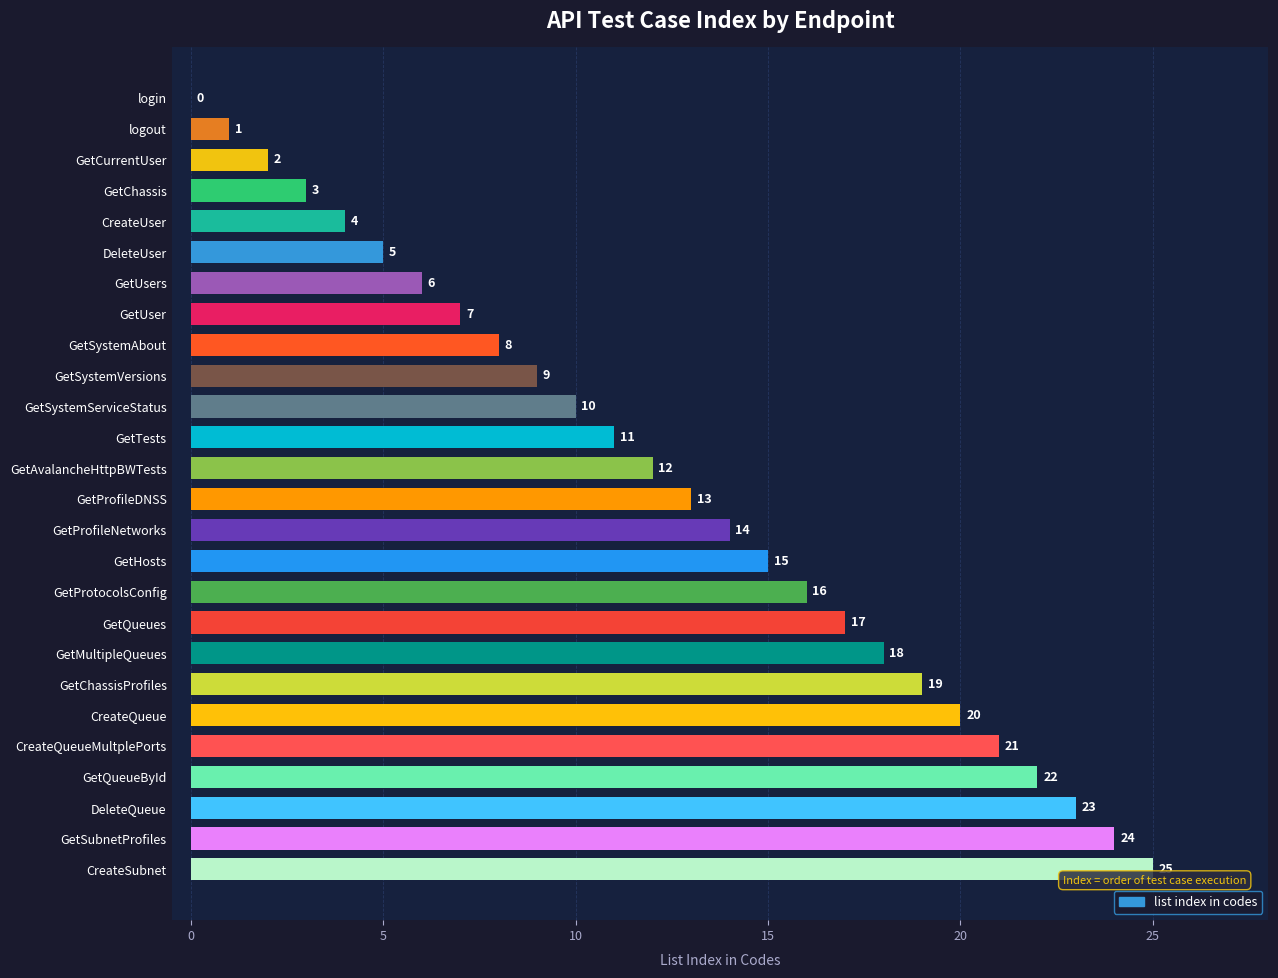

How many positive values are there?

25